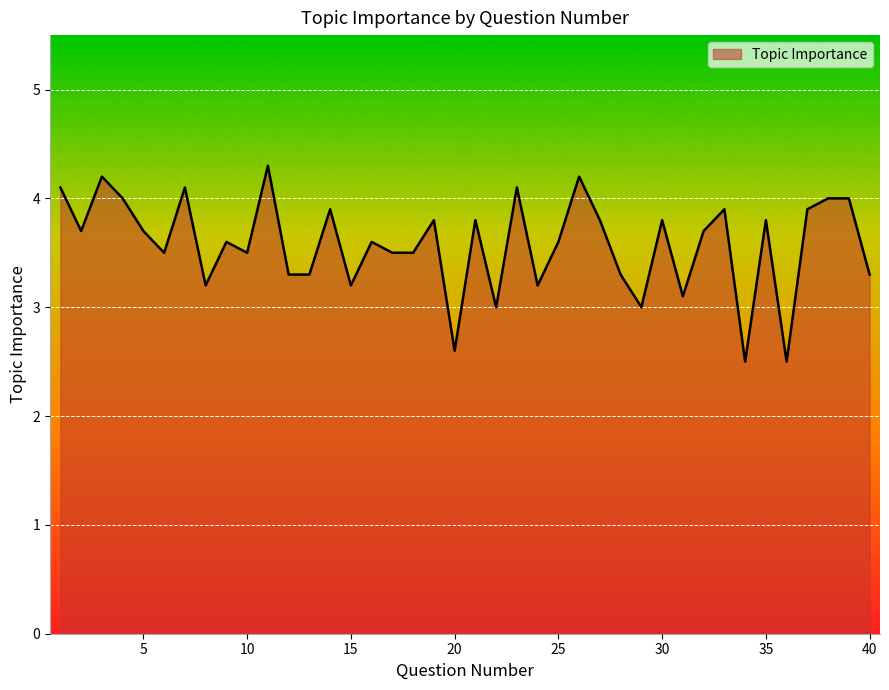

Reading right to left, list all the values displayed in this chart.

3.3	4.0	4.0	3.9	2.5	3.8	2.5	3.9	3.7	3.1	3.8	3.0	3.3	3.8	4.2	3.6	3.2	4.1	3.0	3.8	2.6	3.8	3.5	3.5	3.6	3.2	3.9	3.3	3.3	4.3	3.5	3.6	3.2	4.1	3.5	3.7	4.0	4.2	3.7	4.1